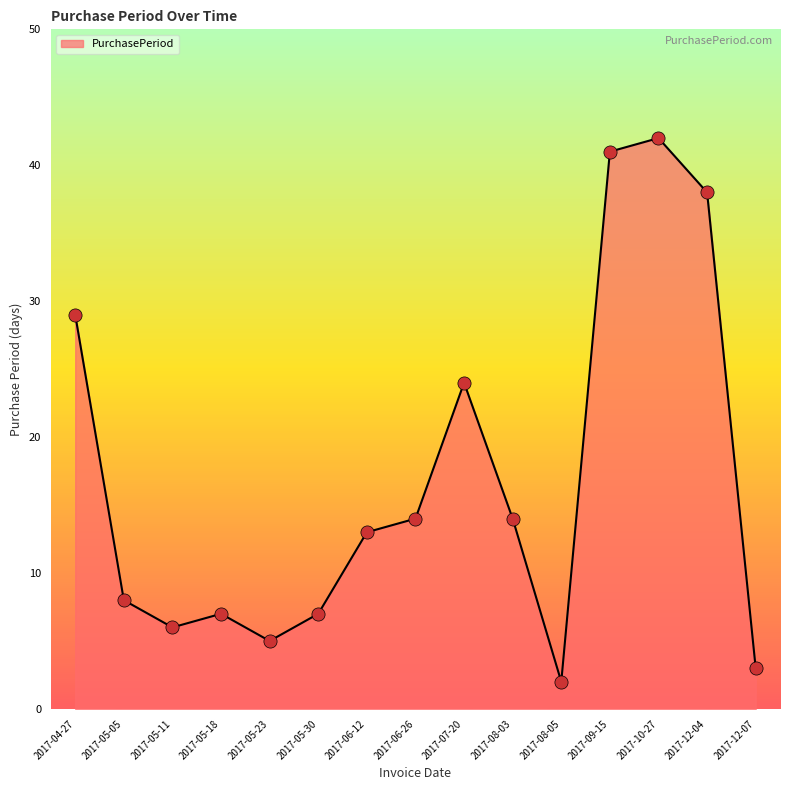

What is the change in value from 2017-08-03 to 2017-12-04?

+24